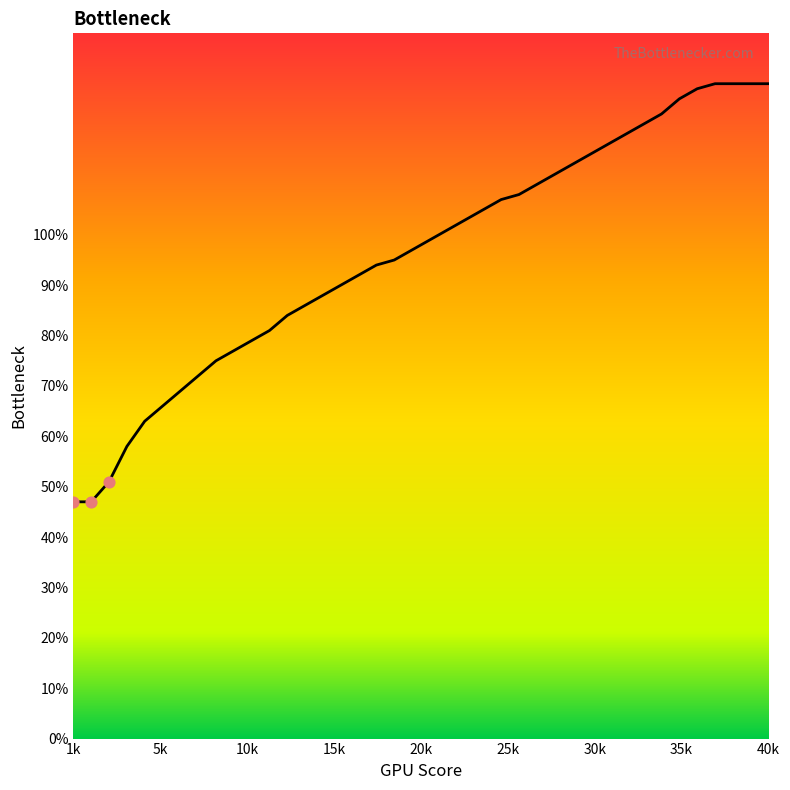

What is the maximum value shown in the chart?

130